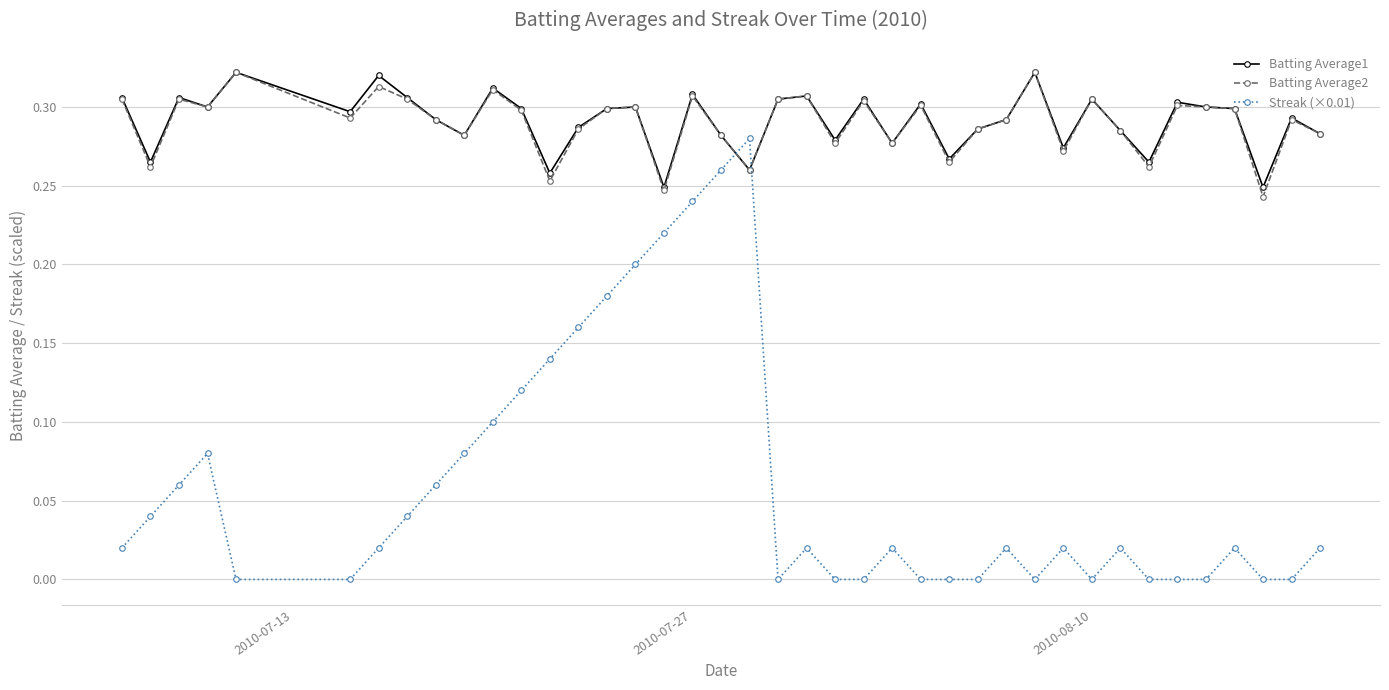

True or false: Batting Average2 has more than 1 points higher than both neighbors.

True